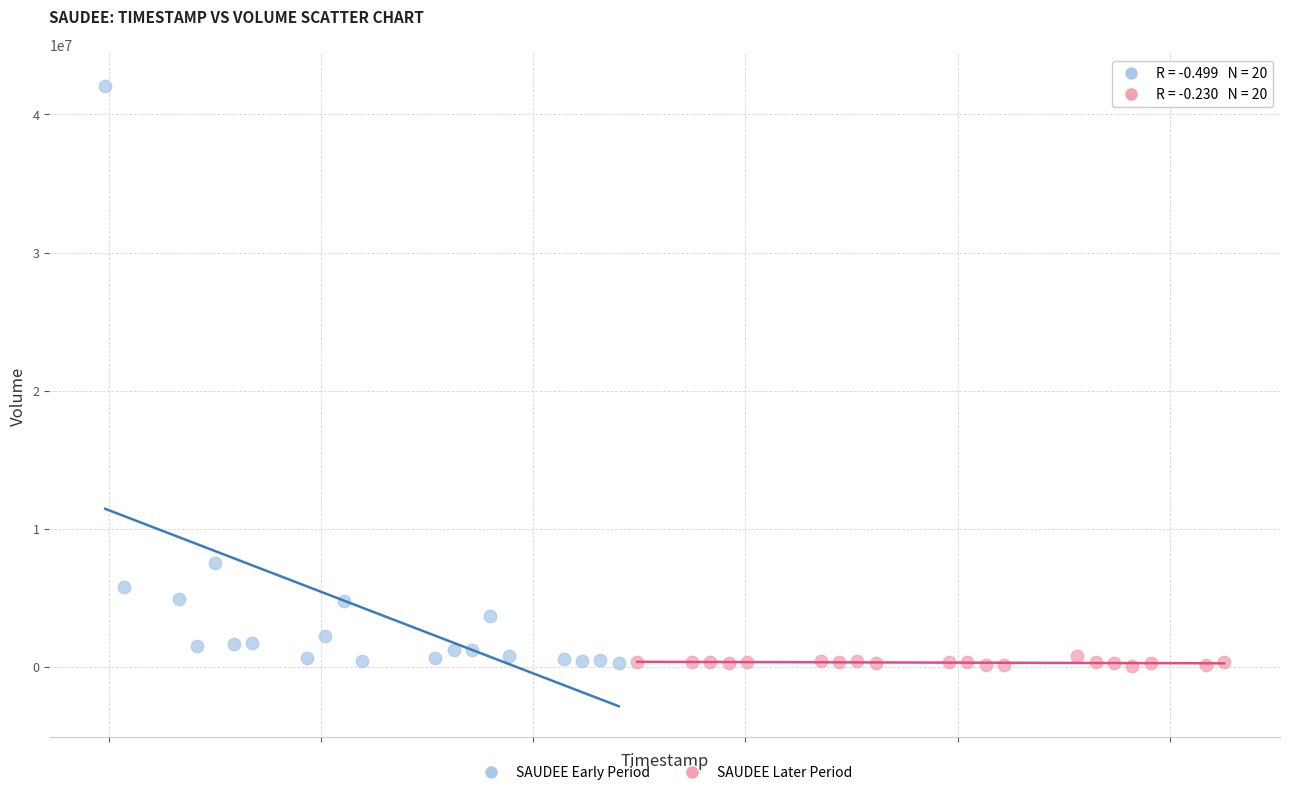

Which series has the largest Y range (max minus min)?

SAUDEE Early Period